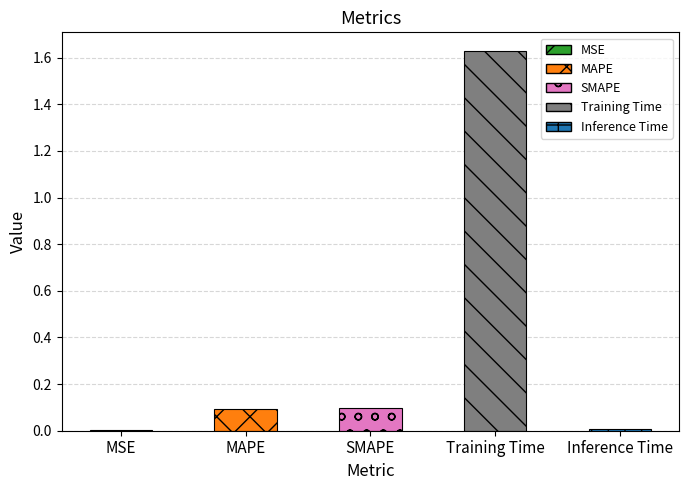

The chart shows a value of 0.0 at MSE. True or false?

True